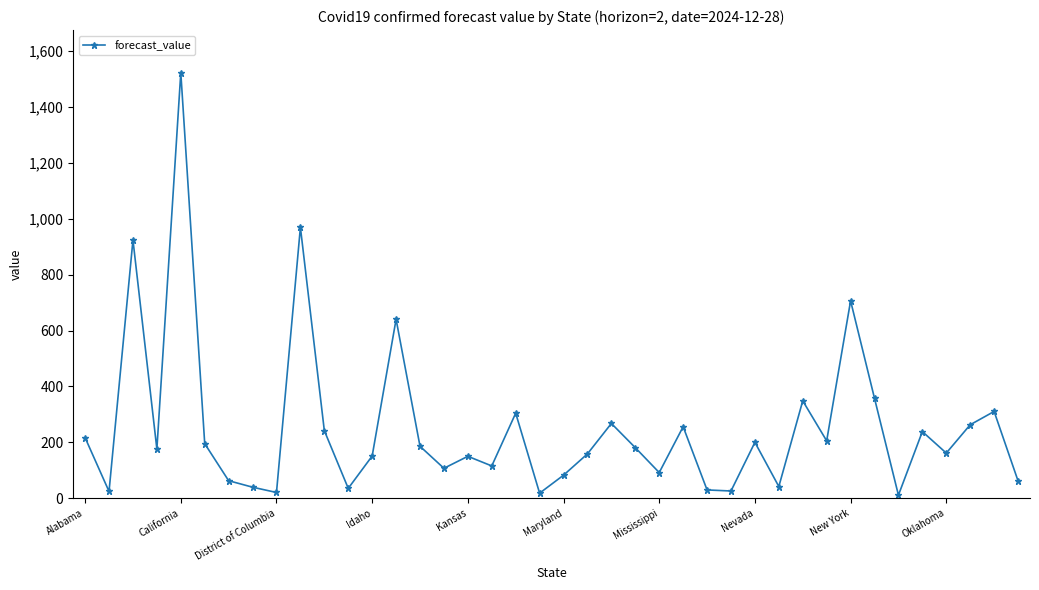

What is the value of the 3rd point from the left?

924.1